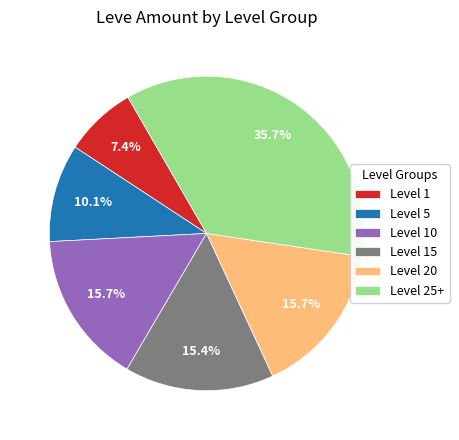

How many slices are in this pie chart?

6